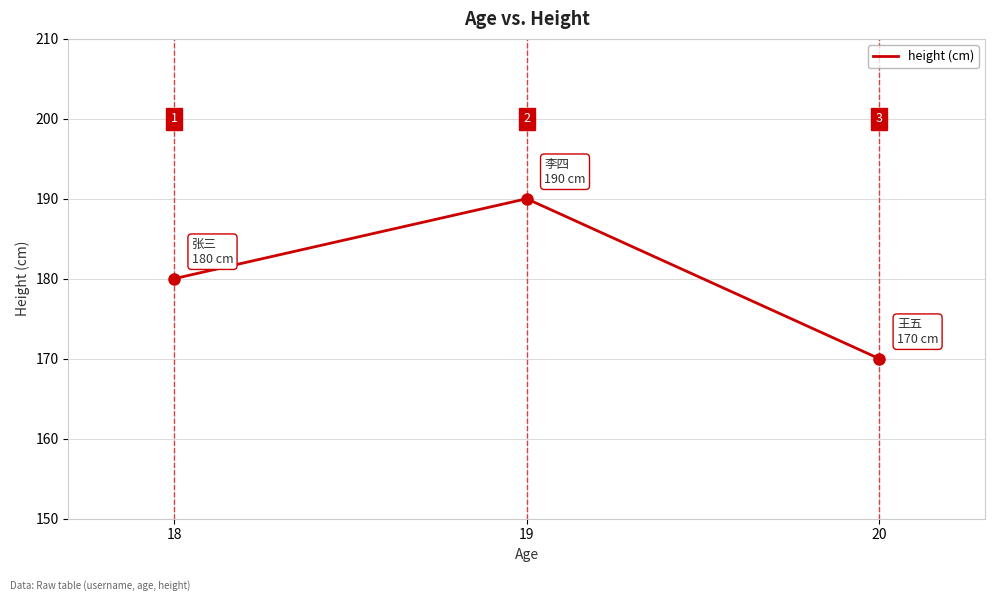

Is it true that the value at 19 is 326?

False